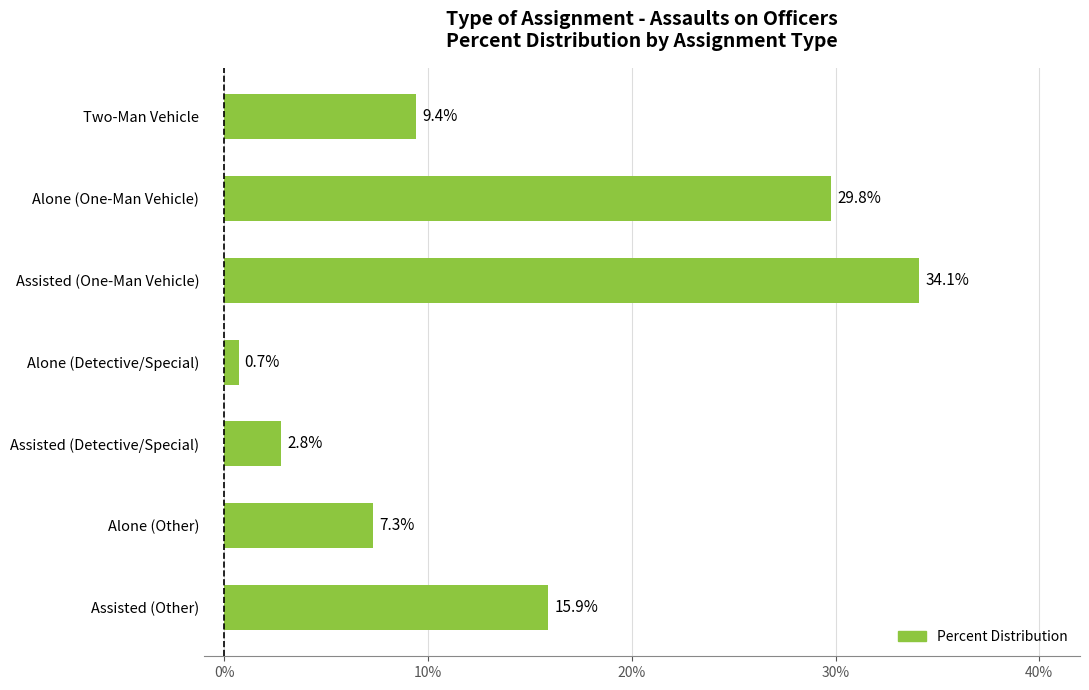

Rank the categories by value from lowest to highest.

Alone (Detective/Special), Assisted (Detective/Special), Alone (Other), Two-Man Vehicle, Assisted (Other), Alone (One-Man Vehicle), Assisted (One-Man Vehicle)